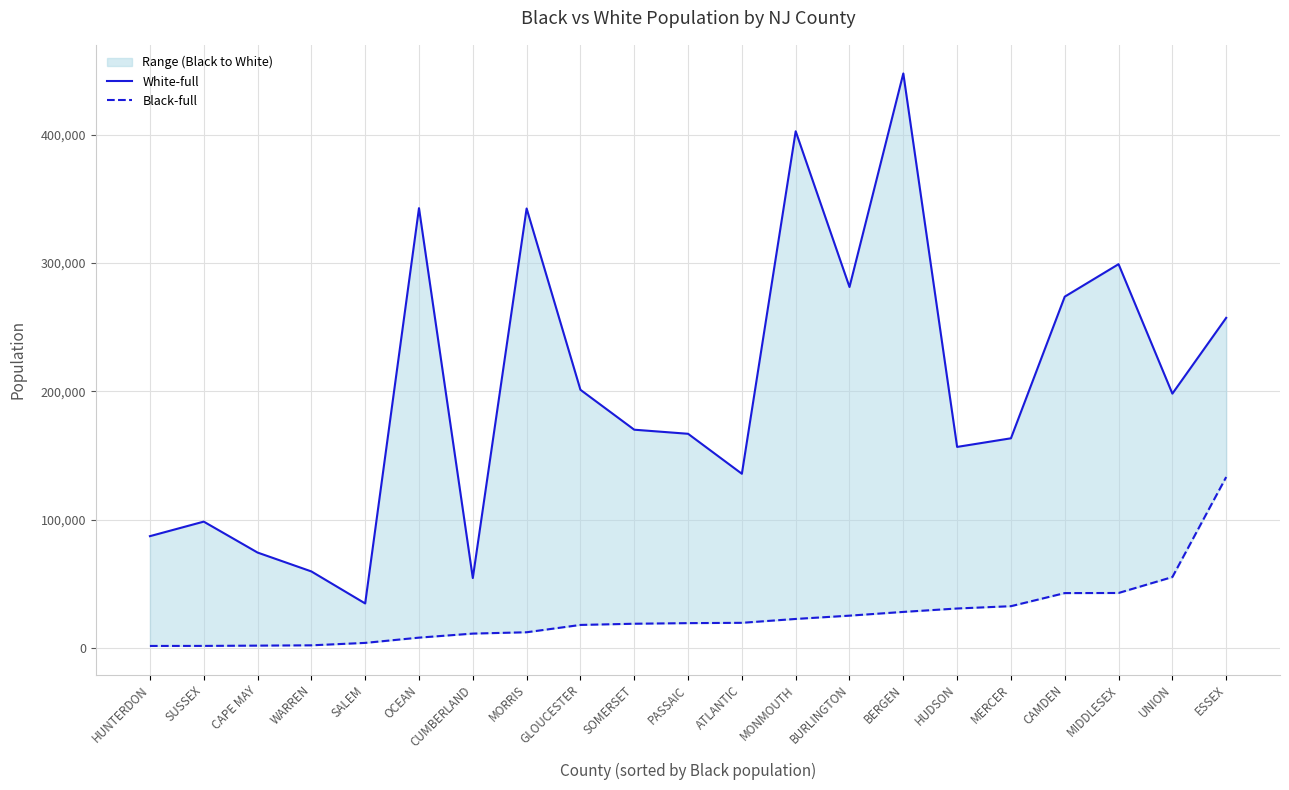

Rank the series by their maximum value, from highest to lowest.

White-full, Black-full